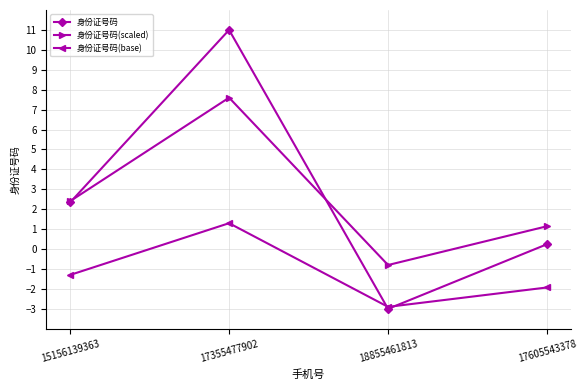

True or false: 身份证号码(scaled) and 身份证号码(base) cross at least once.

False